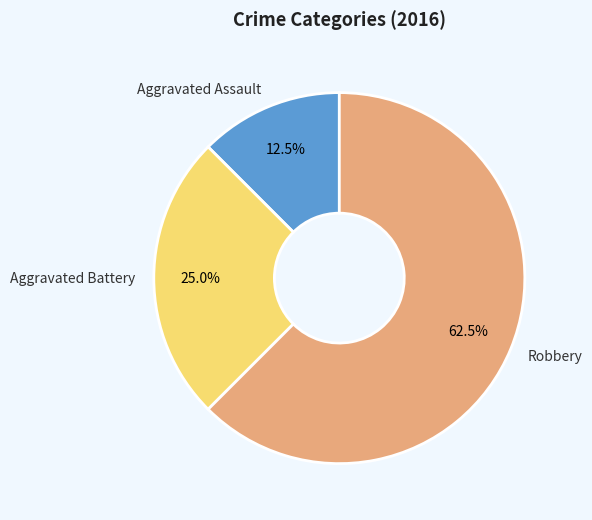

How much of the chart is everything except Aggravated Assault?

87.5%